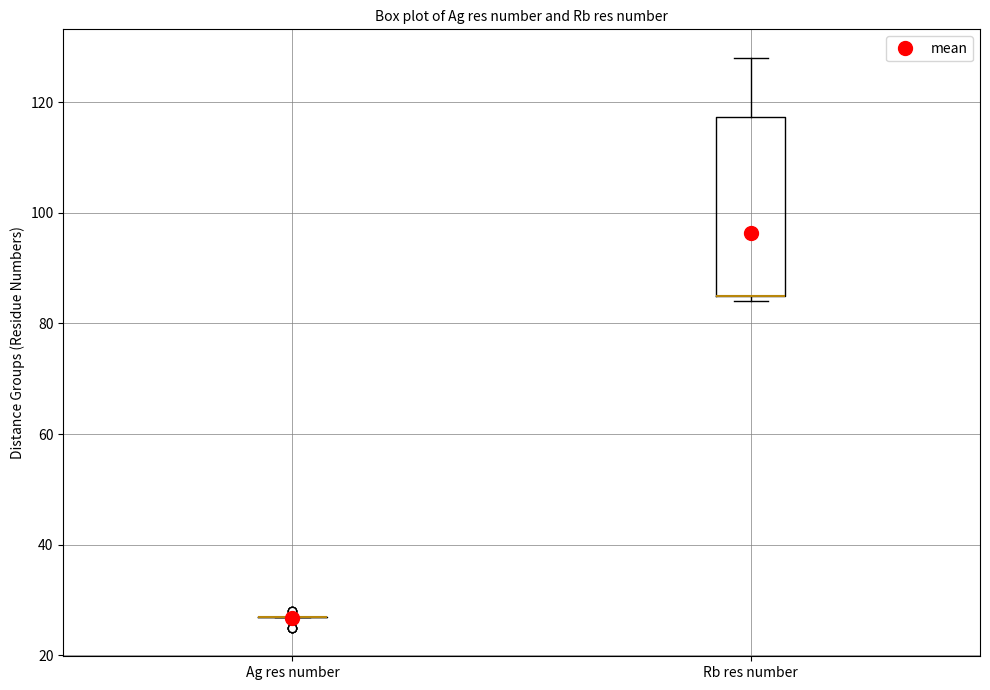

Which box is the tallest, from its lower edge to its upper edge?

Rb res number